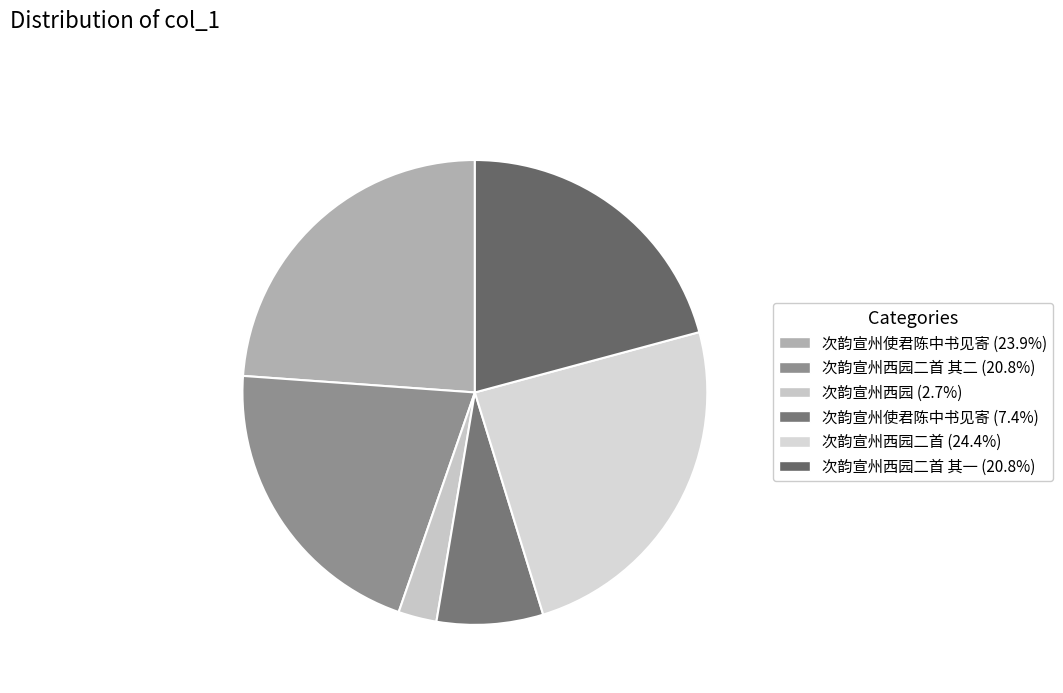

Which category has the smallest portion of the pie?

次韵宣州西园